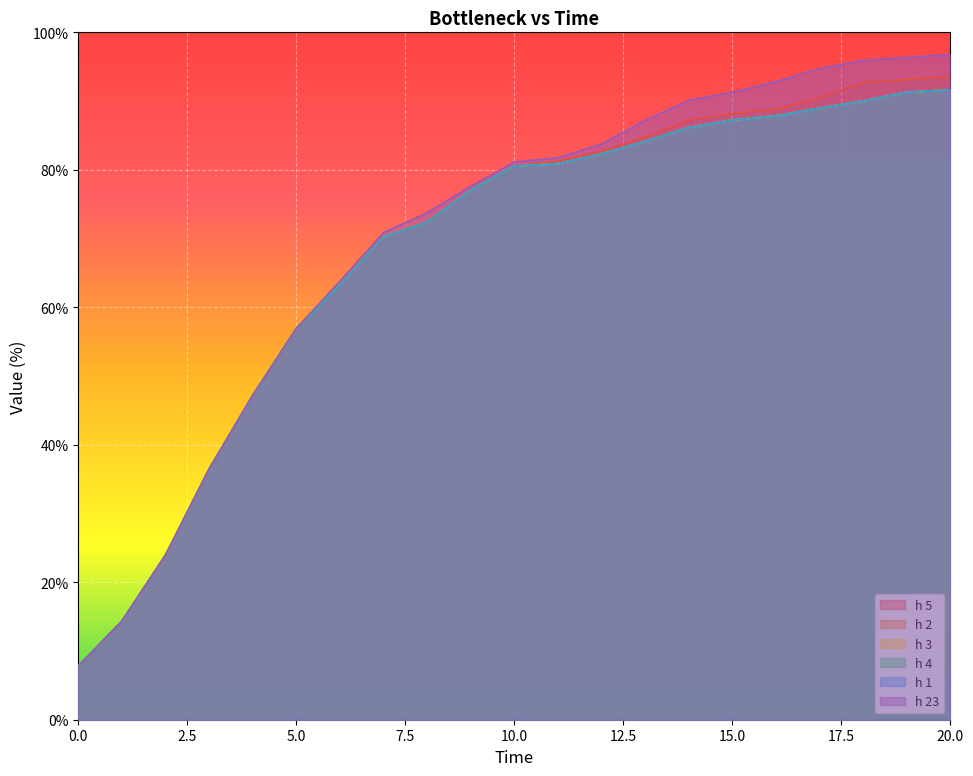

What is the difference between the maximum and minimum values in the h 23 series?

89.0